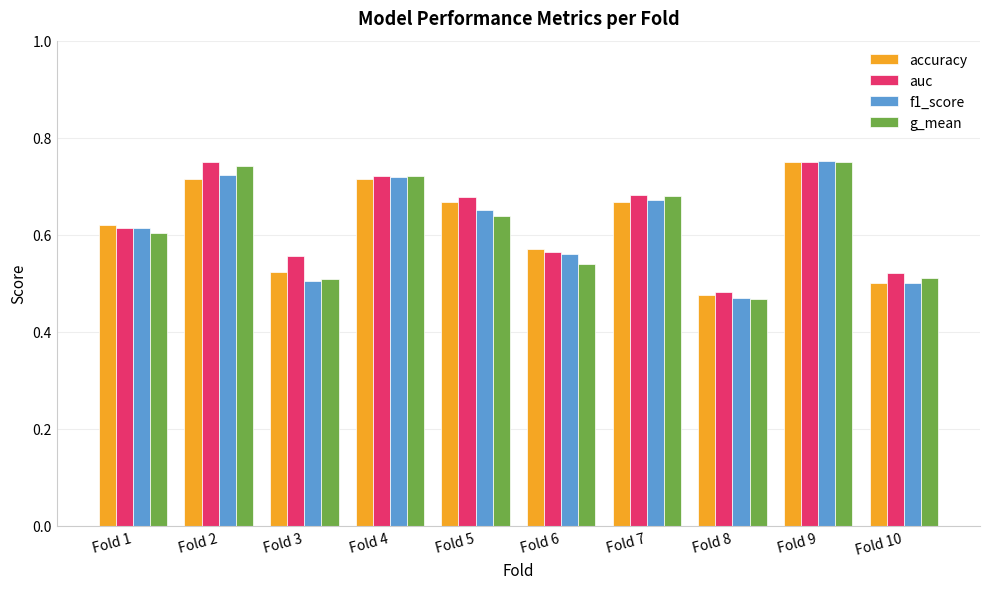

At which label does f1_score reach its minimum?

Fold 8